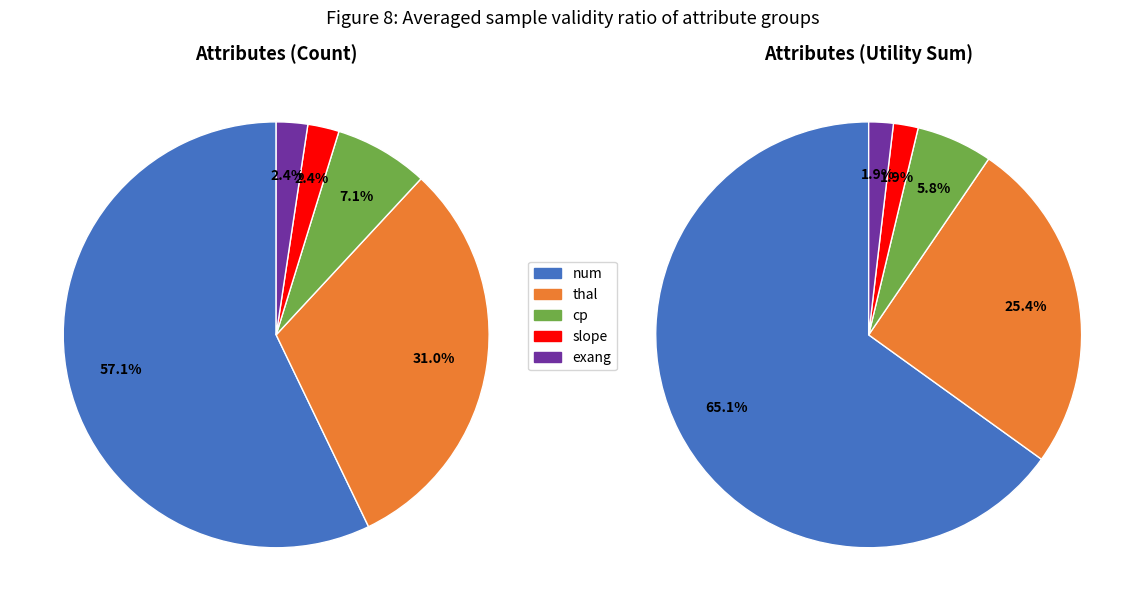

True or false: slope accounts for 1% of the total.

False